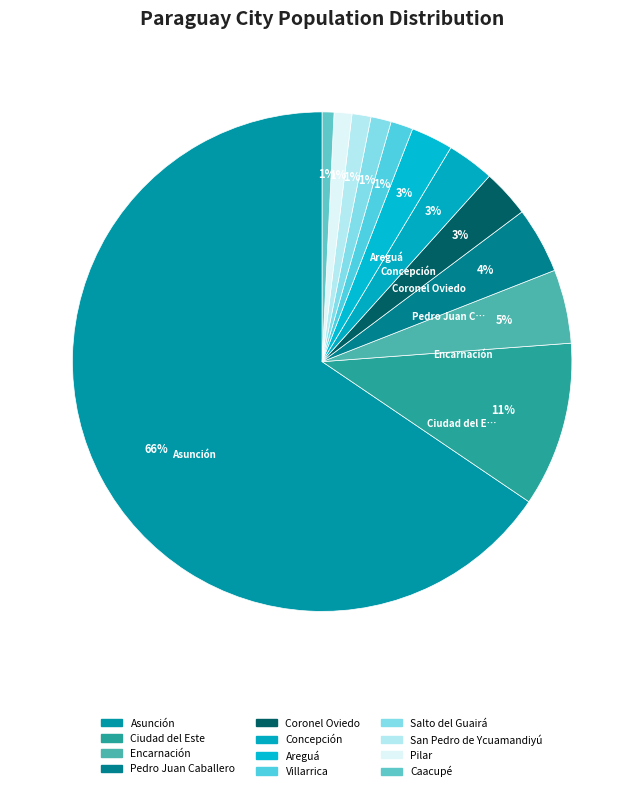

How many segments does this pie chart have?

12